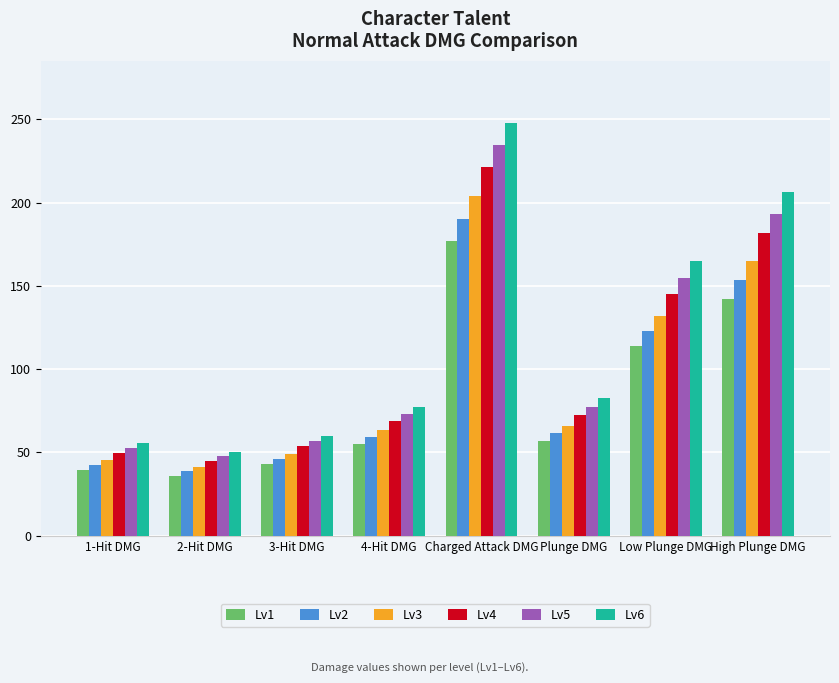

Rank the series by their average value, from highest to lowest.

Lv6, Lv5, Lv4, Lv3, Lv2, Lv1